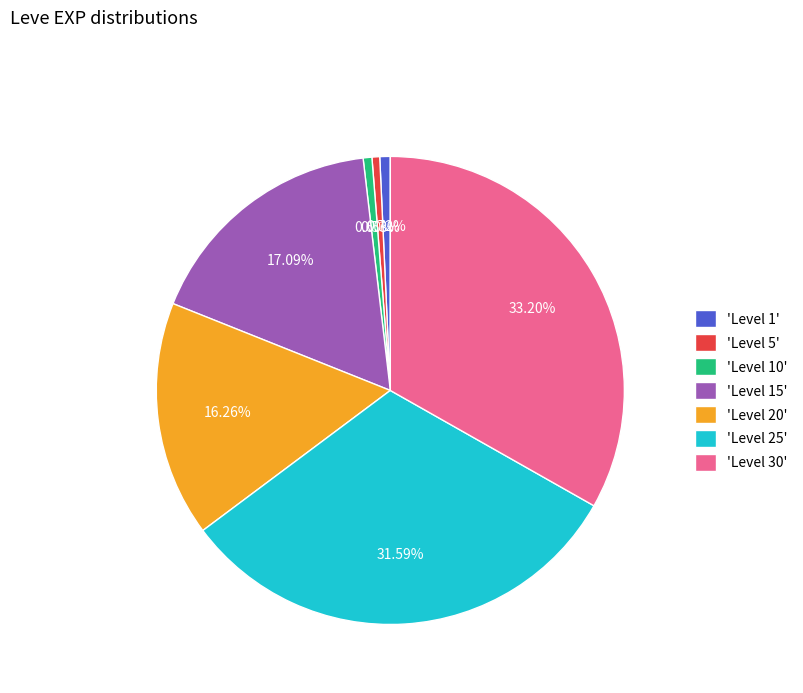

How many slices are in this pie chart?

7